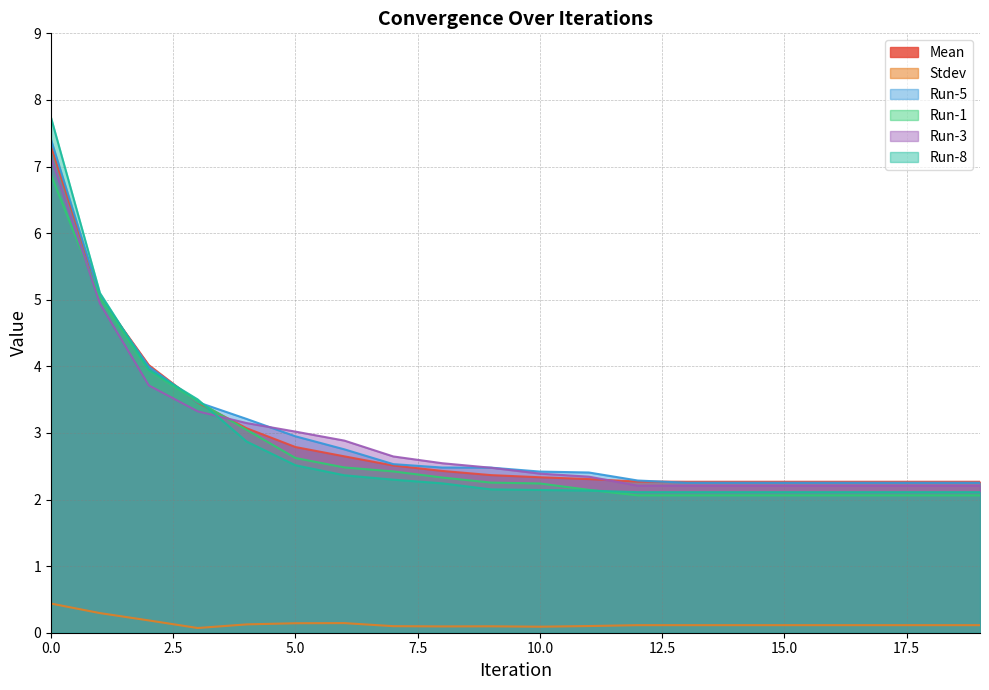

What is the value of the Run-3 point at the 14th from the left?

2.2